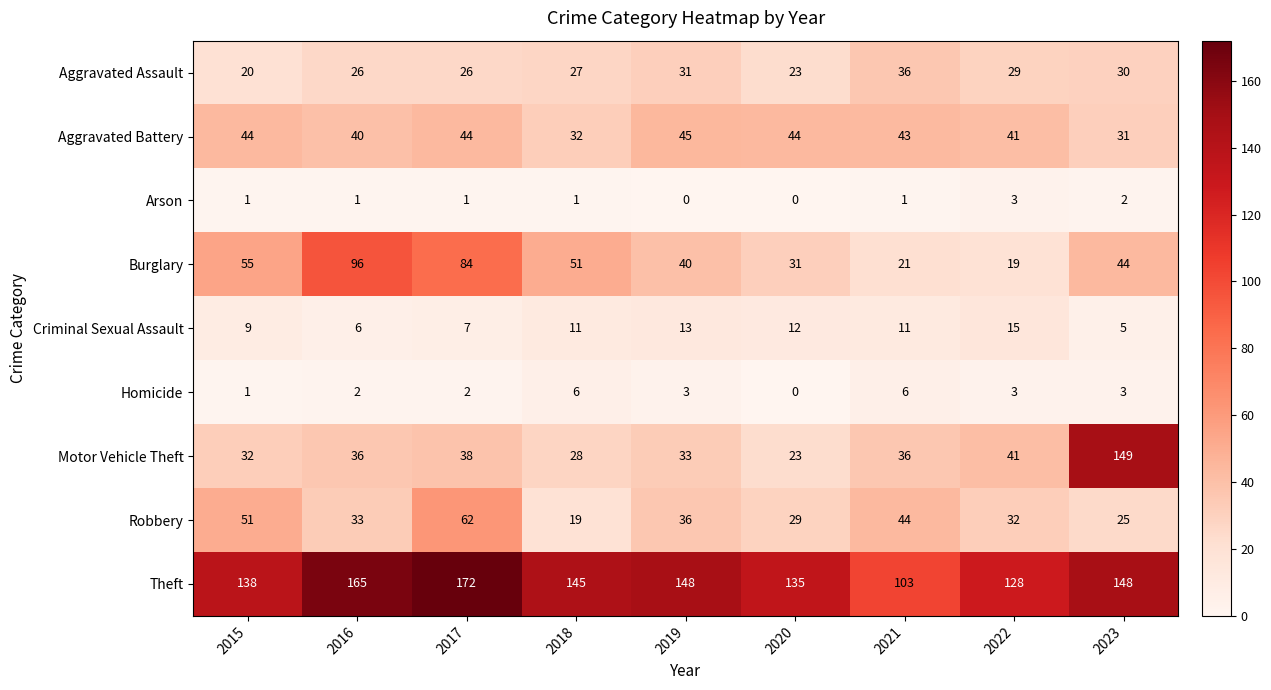

Is it true that Aggravated Battery equals 10 at 2021?

False